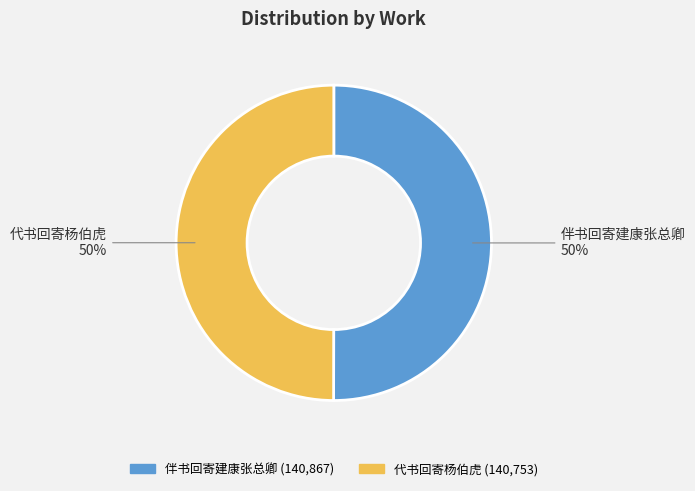

To the nearest percent, what percentage of the pie is 代书回寄杨伯虎?

50%